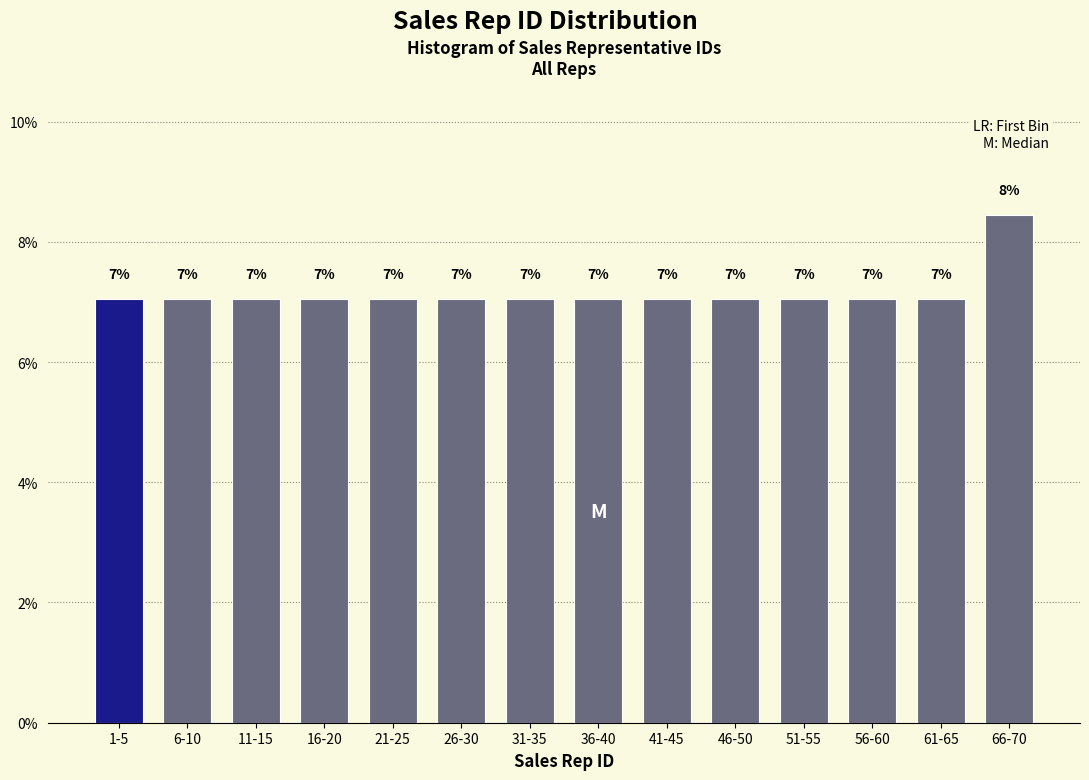

What is the average value?

7.1